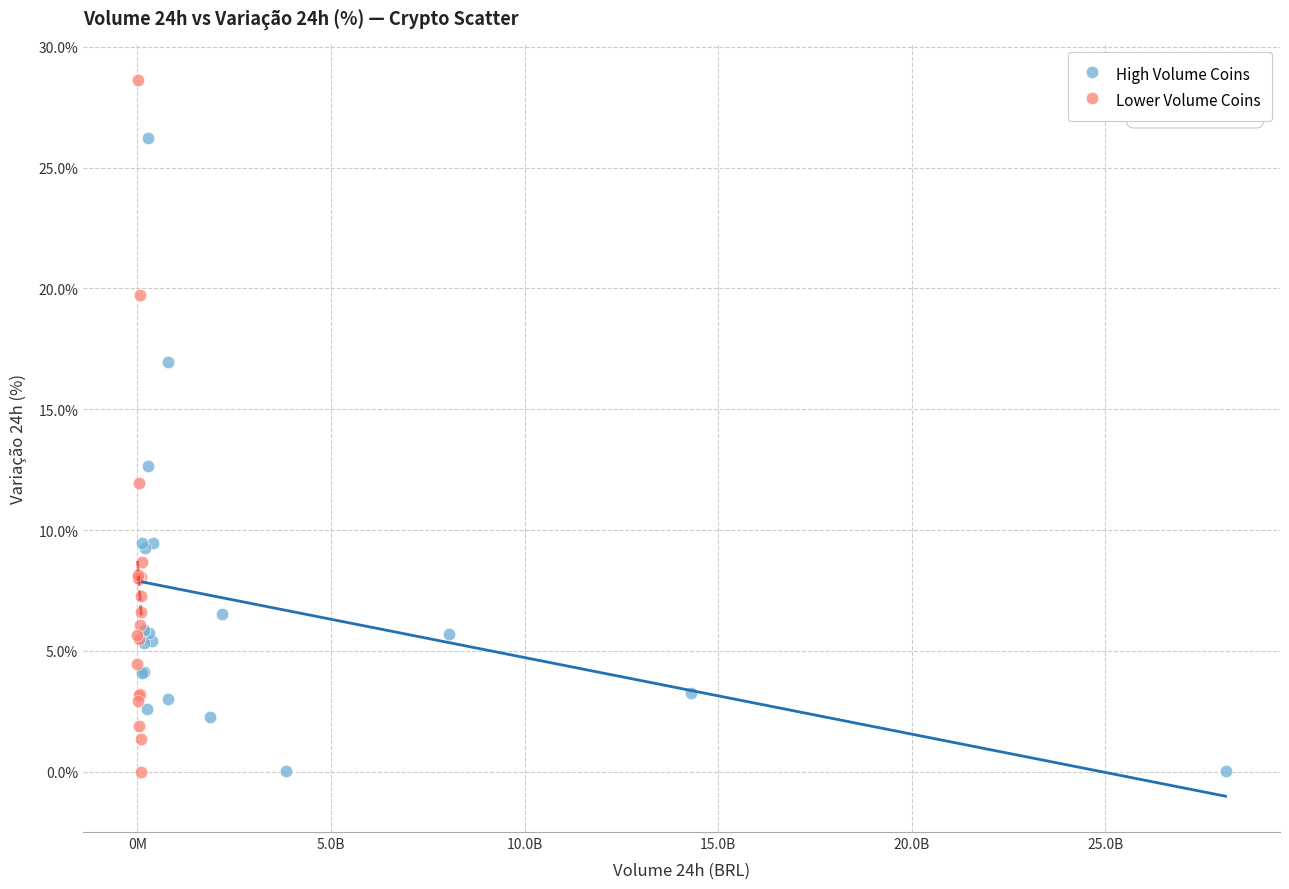

Which series reaches the maximum Y coordinate?

Lower Volume Coins